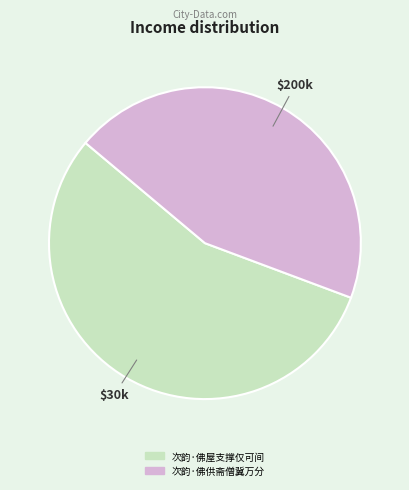

How many segments does this pie chart have?

2